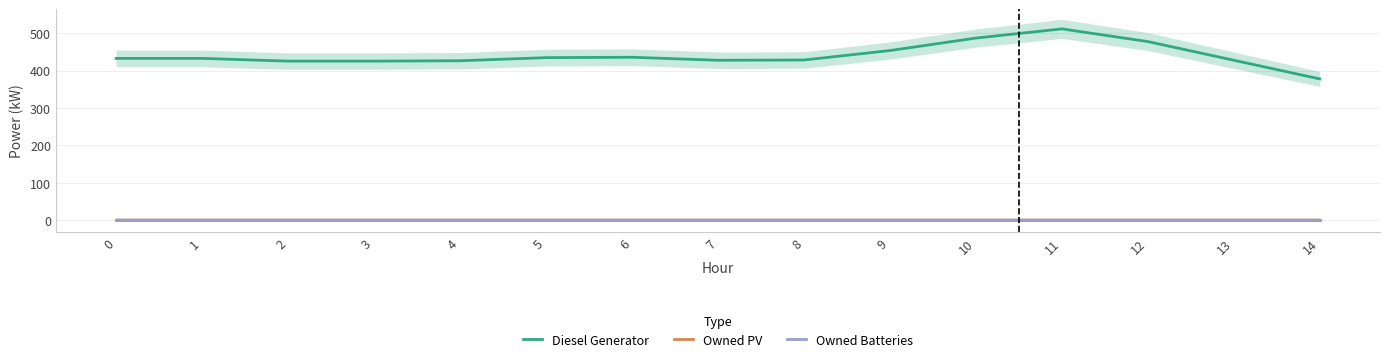

True or false: Diesel Generator and Owned PV cross at least once.

False